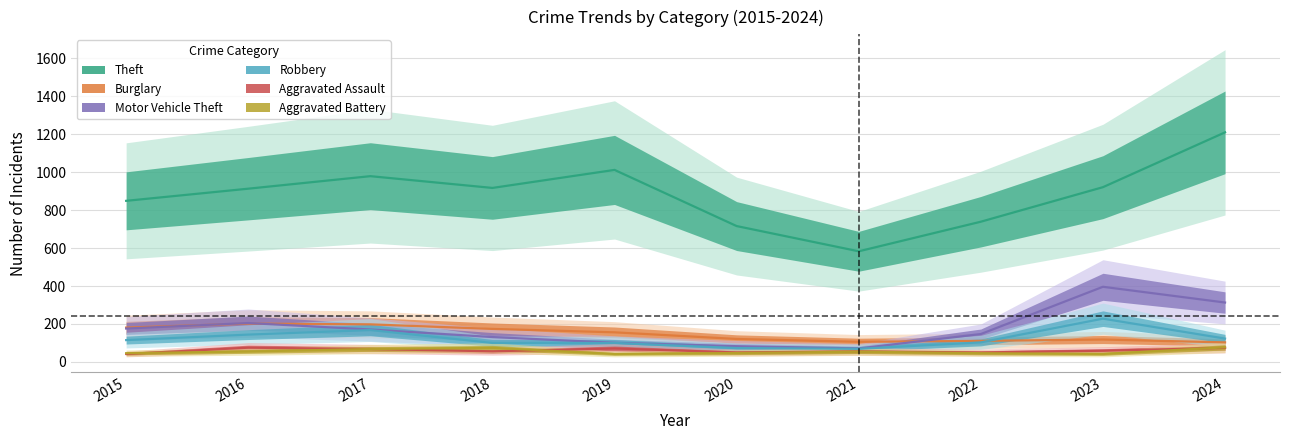

At how many categories does at least one series exceed 1146?

1